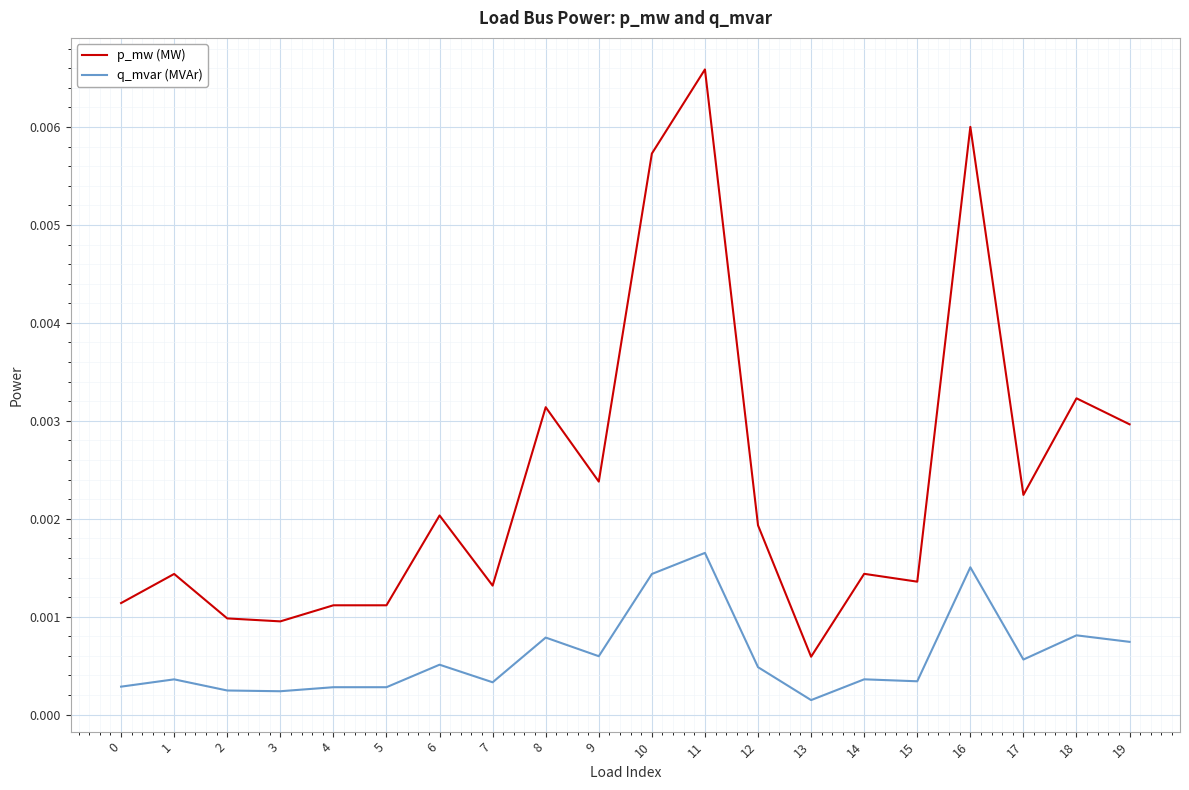

Which series has the widest spread of values?

p_mw (MW)